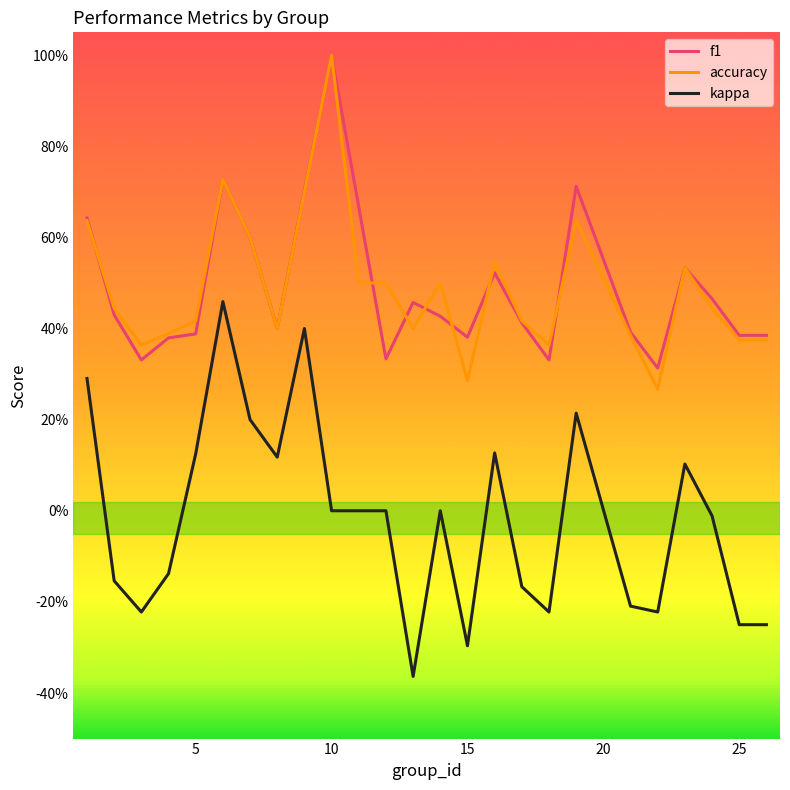

Does the chart display data point markers on the line(s)?

No